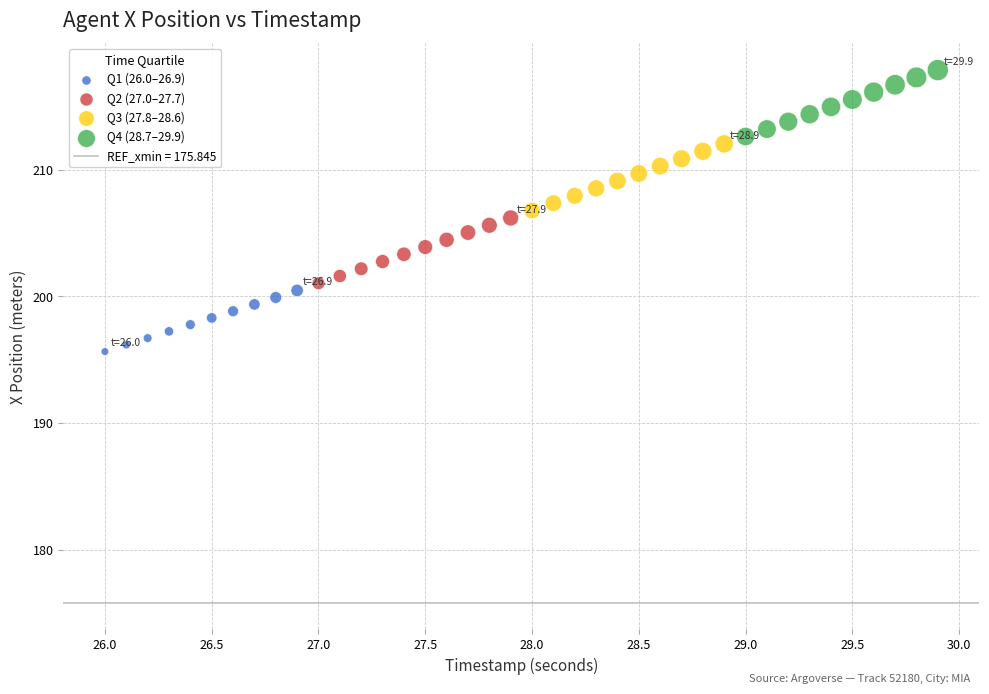

Which series reaches the minimum Y coordinate?

Q1 (26.0–26.9)